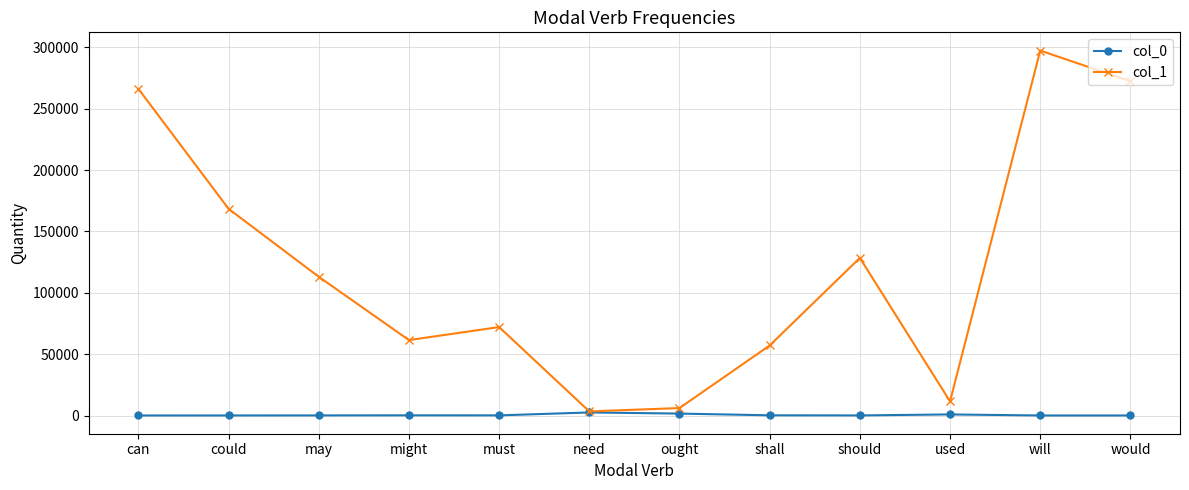

What are all the series names shown in the legend?

col_0, col_1